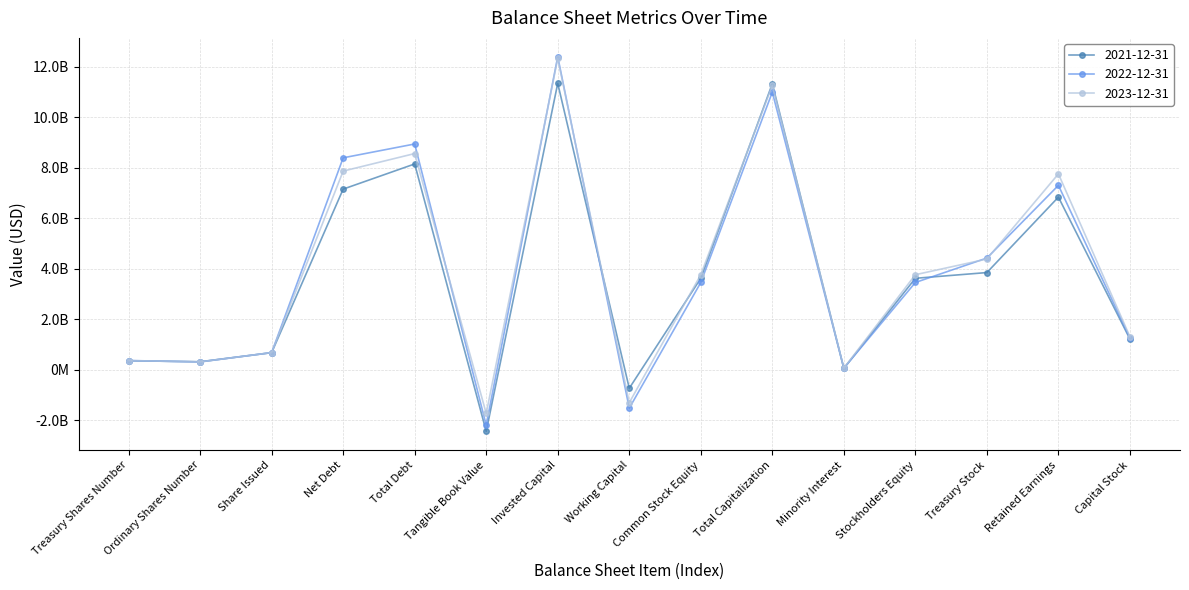

Is this an area chart (filled region under the line)?

No